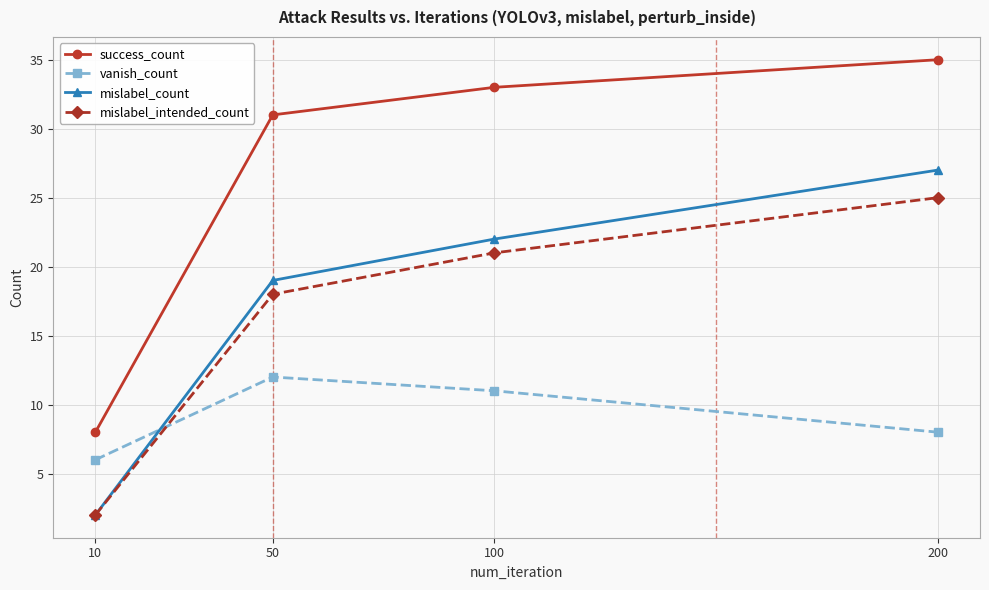

Reading right to left, list all the values displayed in this chart.

success_count: 35	33	31	8
vanish_count: 8	11	12	6
mislabel_count: 27	22	19	2
mislabel_intended_count: 25	21	18	2